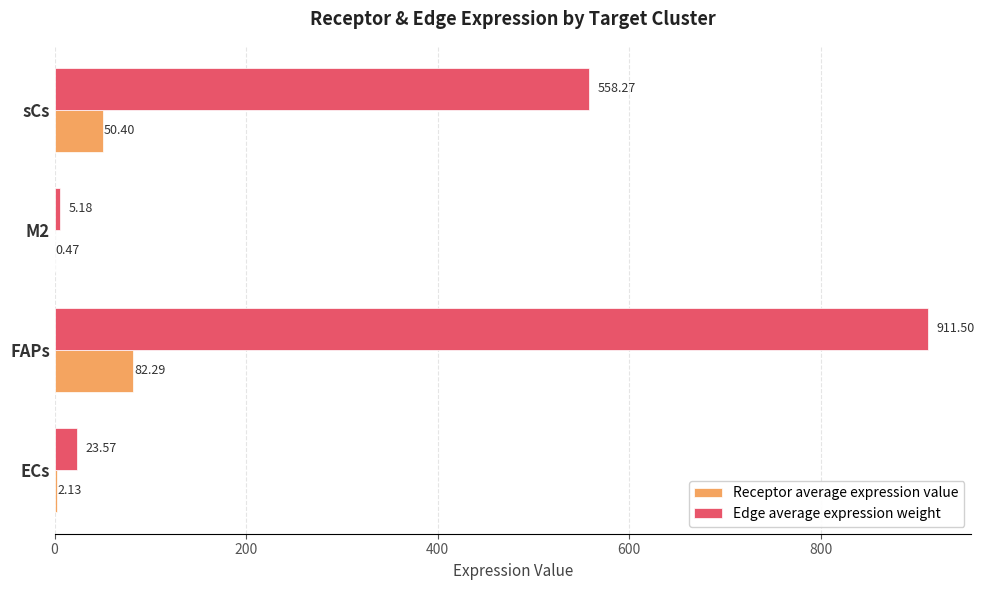

Which series changed the most between M2 and sCs?

Edge average expression weight